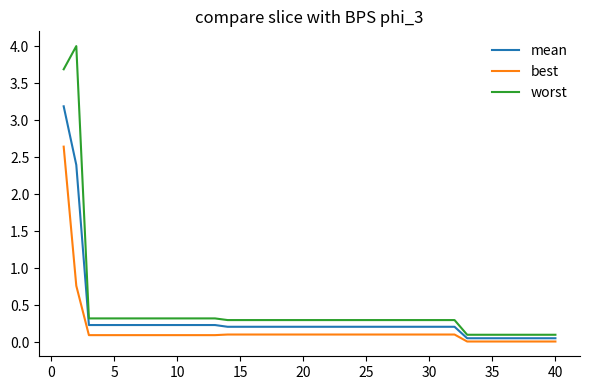

What is the greatest value displayed?

4.0